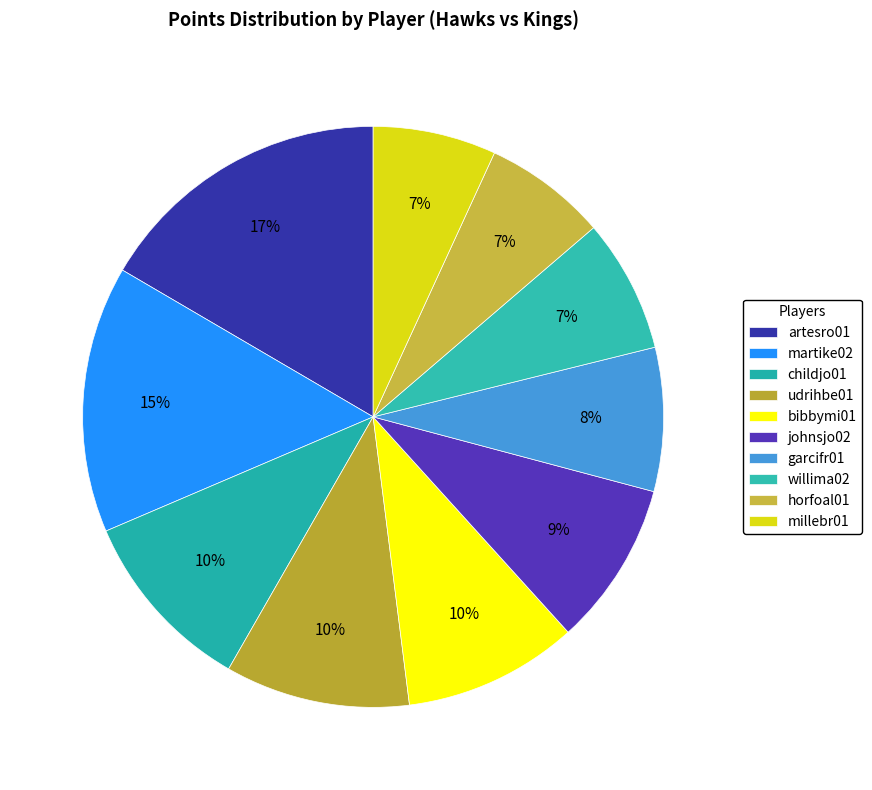

Count the number of slices in the pie.

10